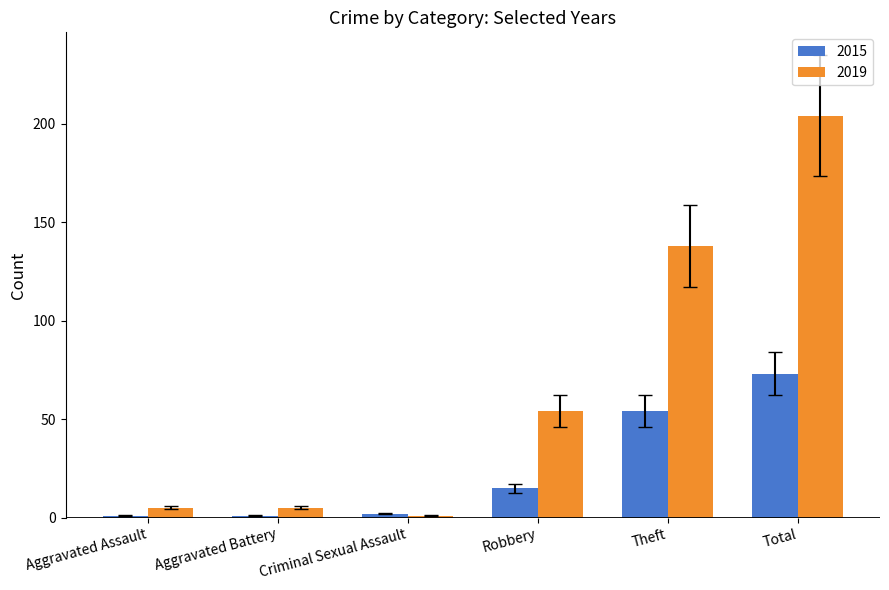

How many distinct data groups are displayed?

2